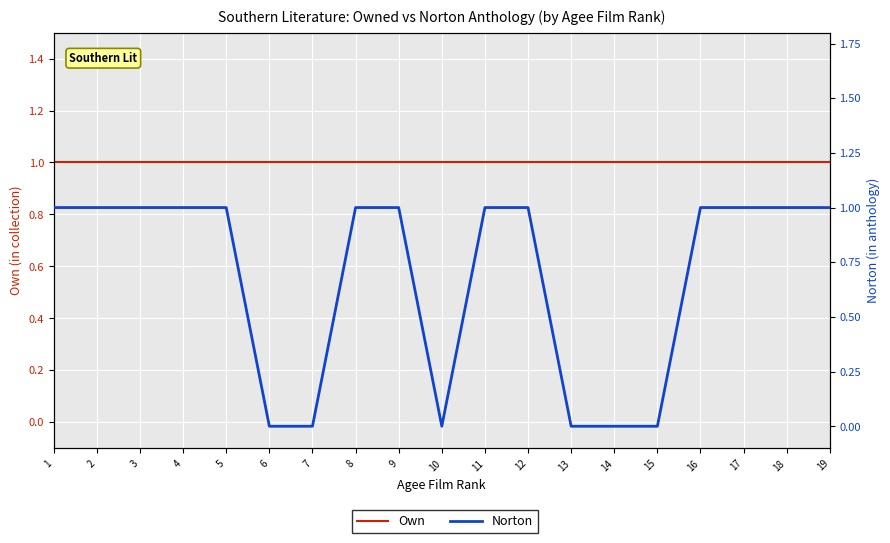

At which label does Own reach its peak?

1